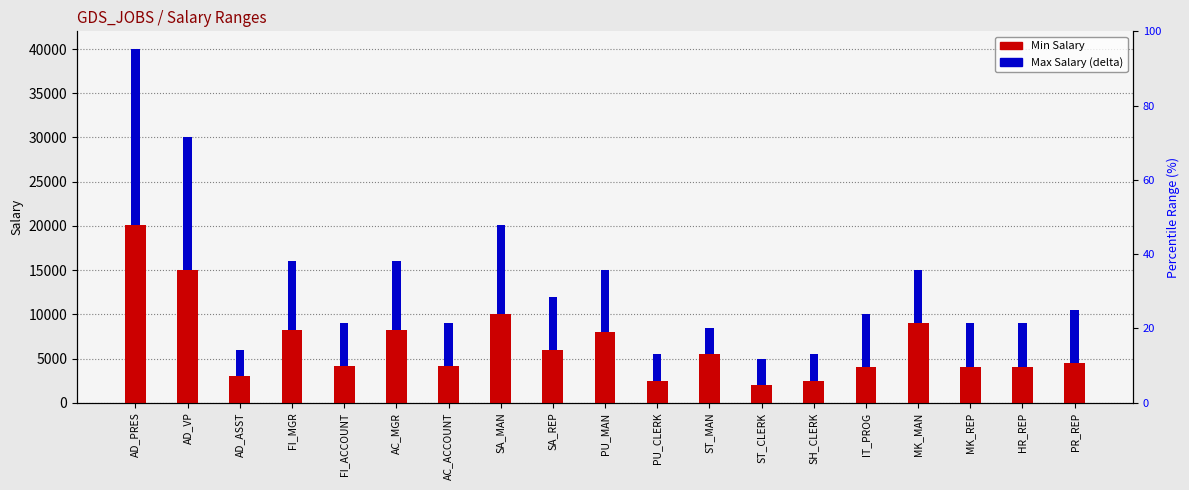

The Max Salary series shows 5378 at AD_ASST. True or false?

False